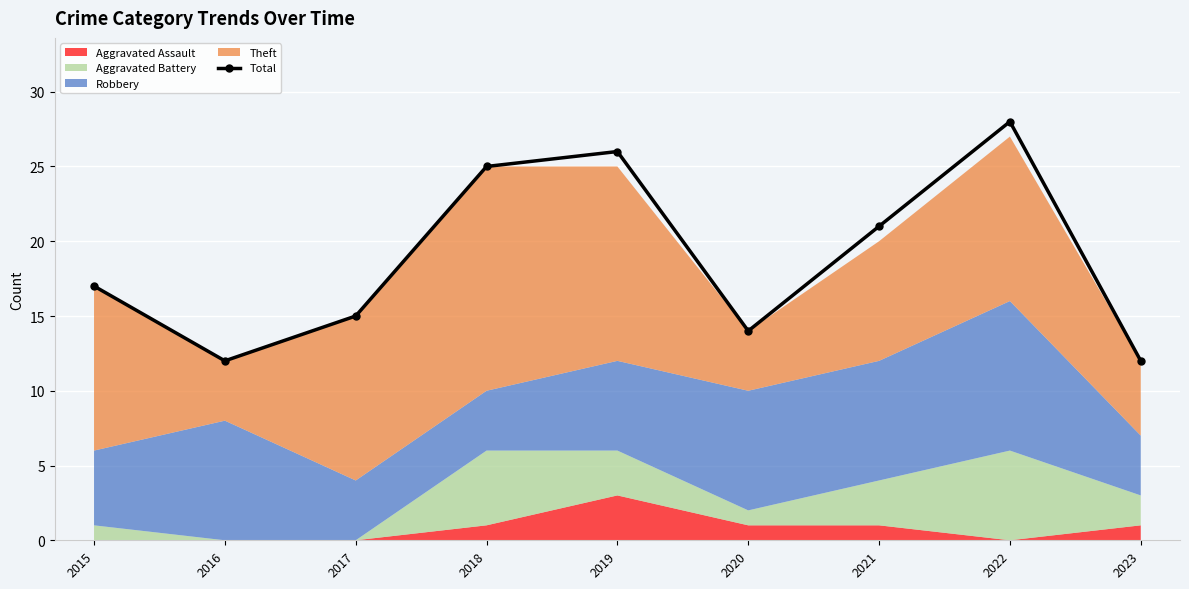

What is the difference between the maximum and minimum values?

16